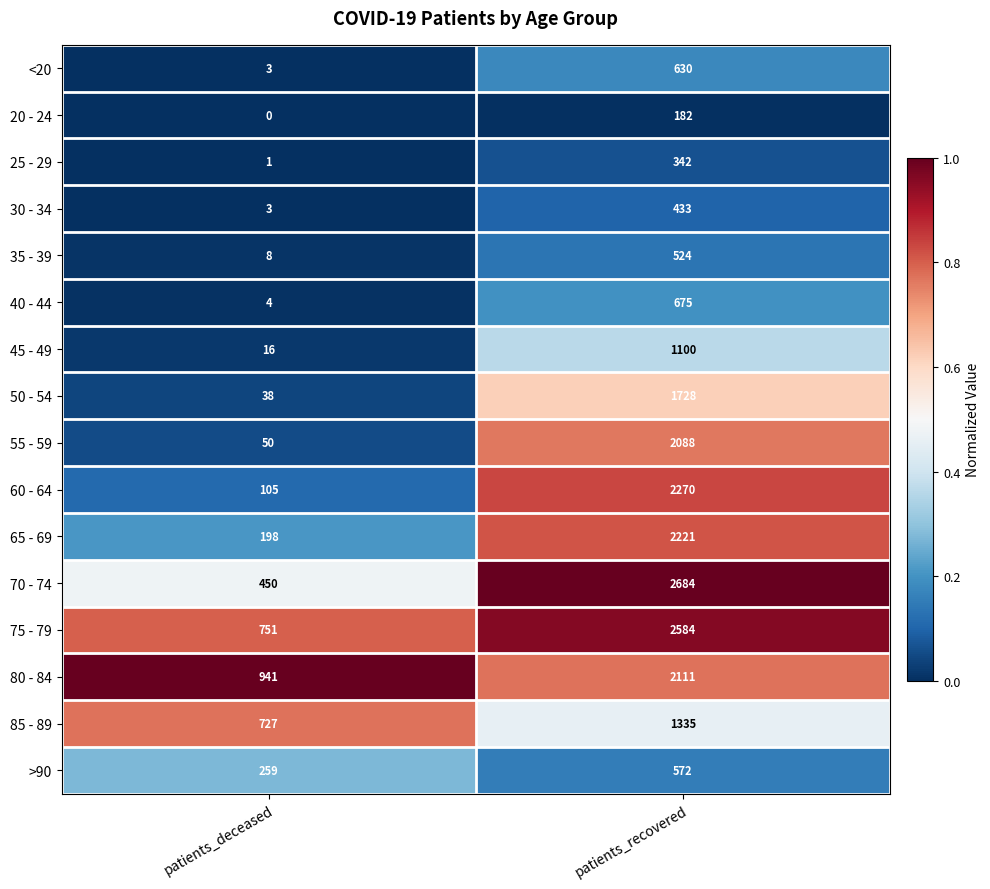

What is the total value across all series at patients_recovered?

21479